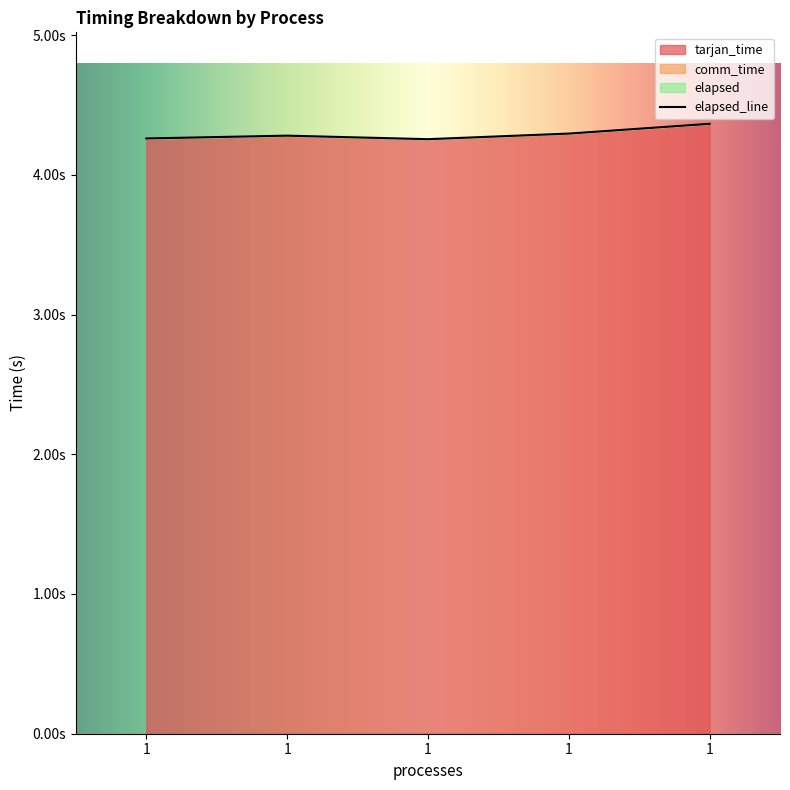

Between 1 and 1, which is larger?

1